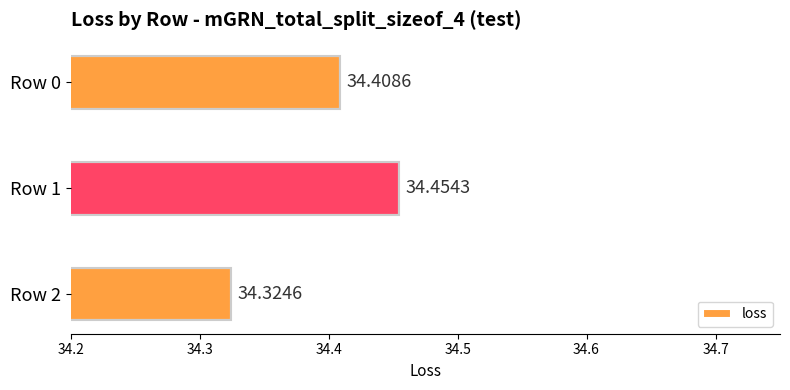

Approximately how many times larger is the value at Row 2 compared to Row 0?

1.0